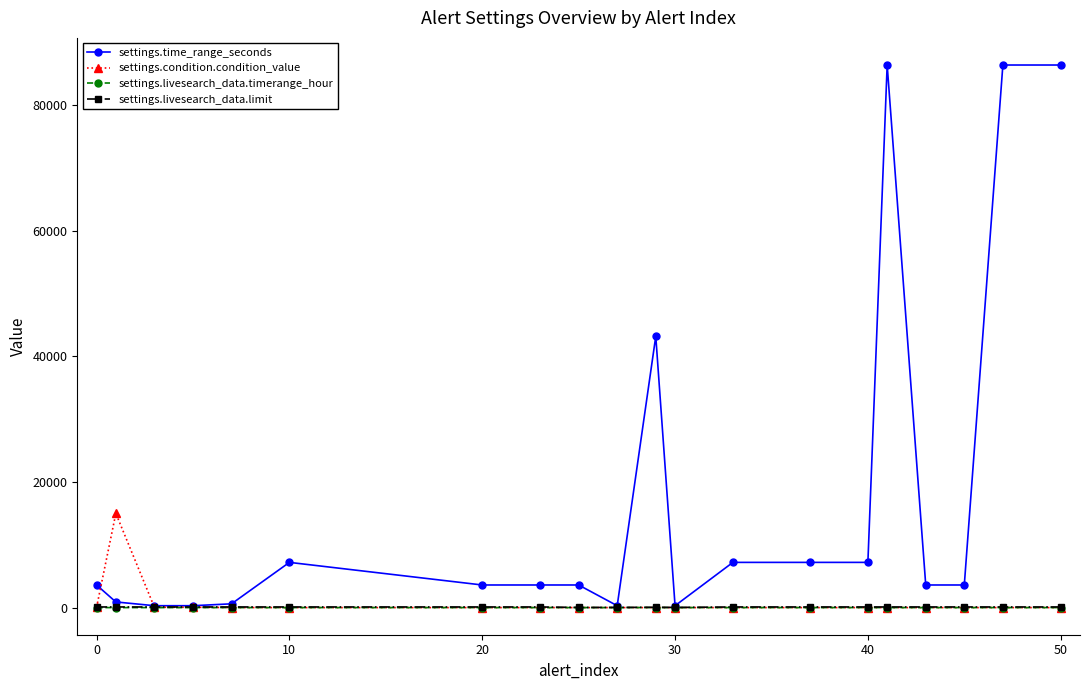

Which series has the largest total across all categories?

settings.time_range_seconds